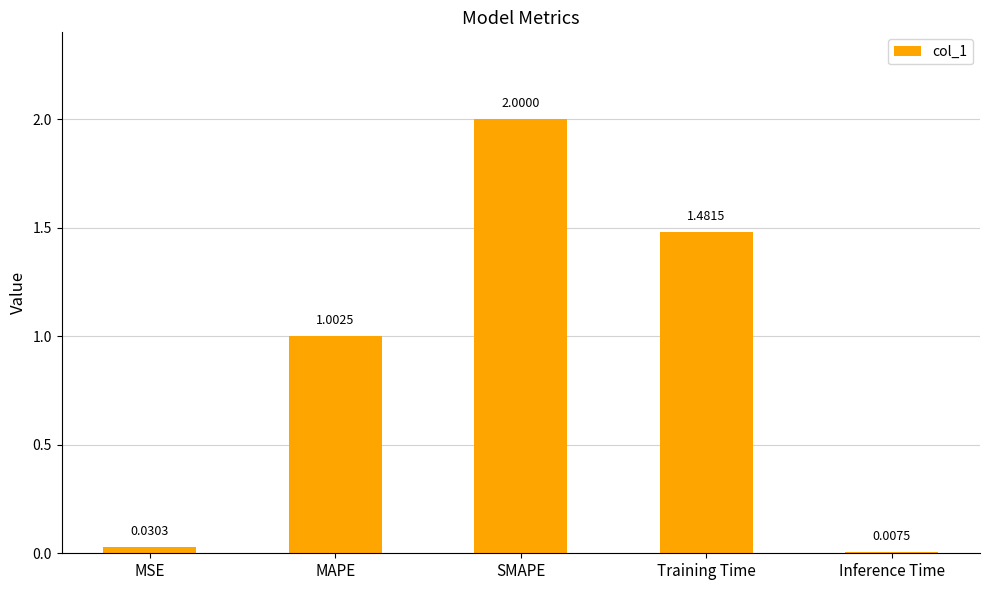

Rank the categories by value from lowest to highest.

Inference Time, MSE, MAPE, Training Time, SMAPE